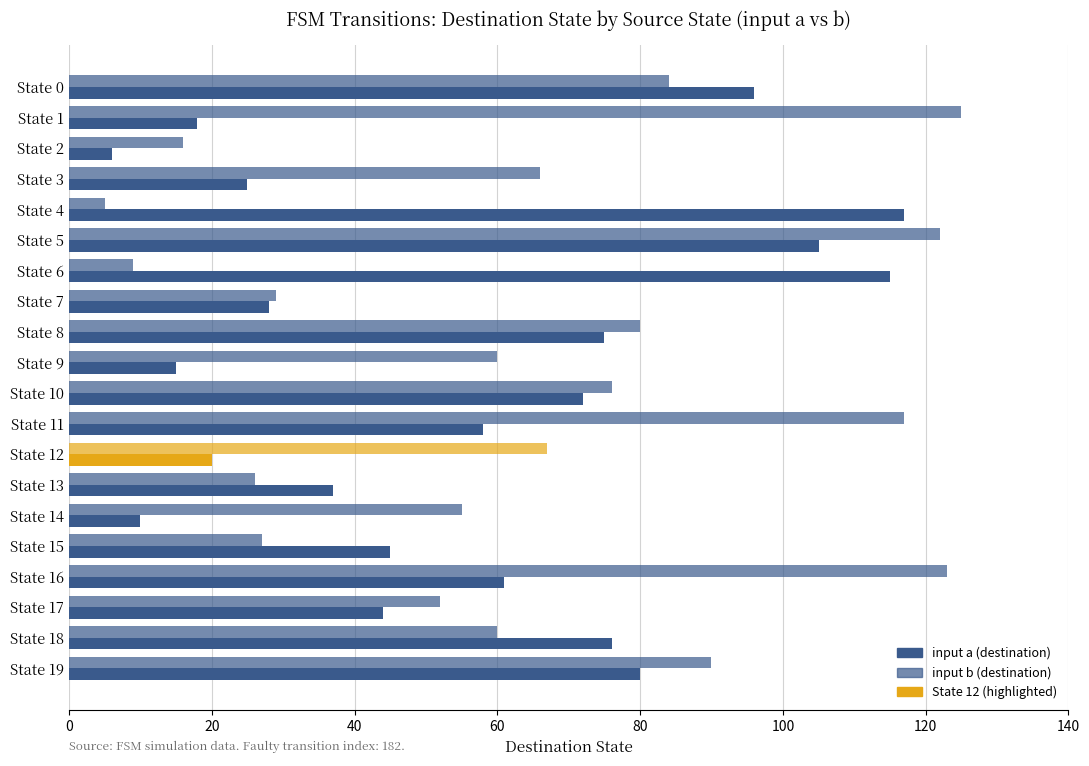

How many data points does each series have?

20